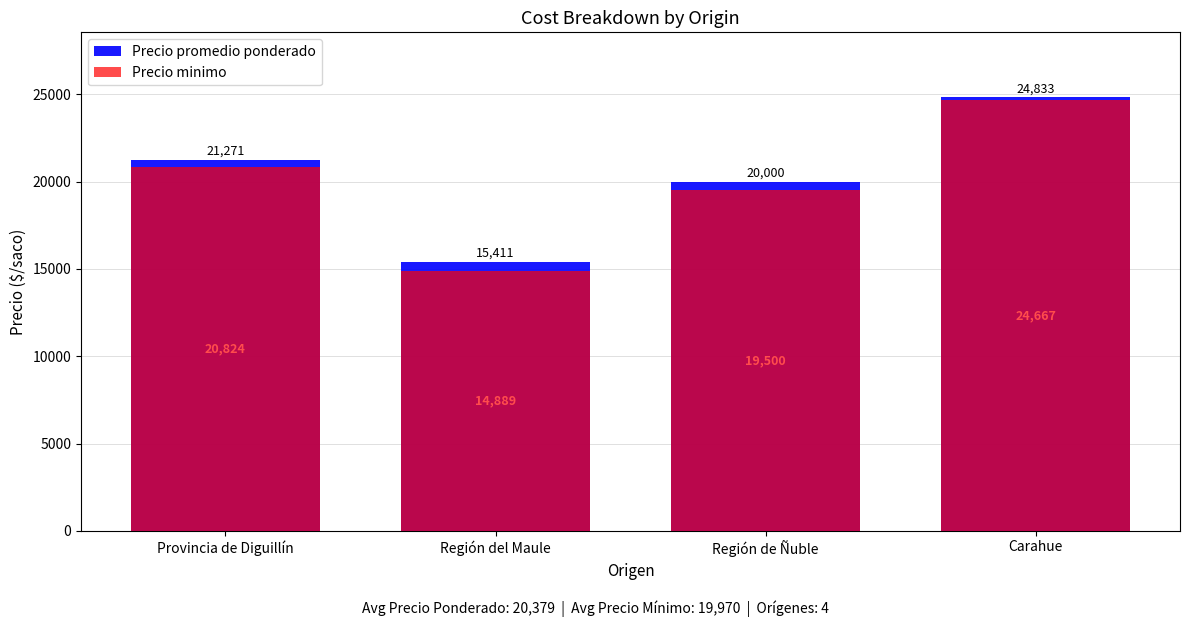

What is the average value of the Precio minimo series?

19970